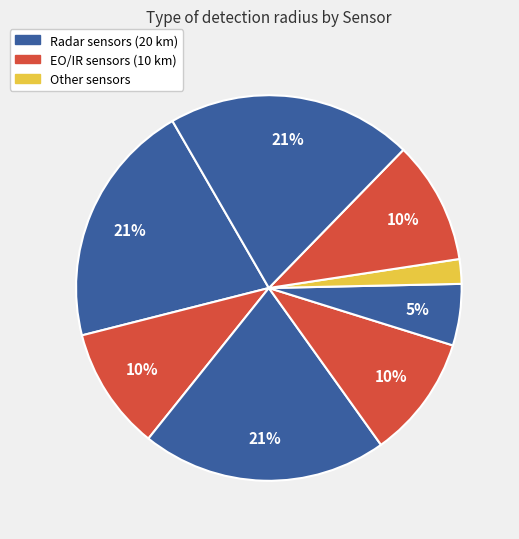

Is there any slice that represents more than half of the pie?

No